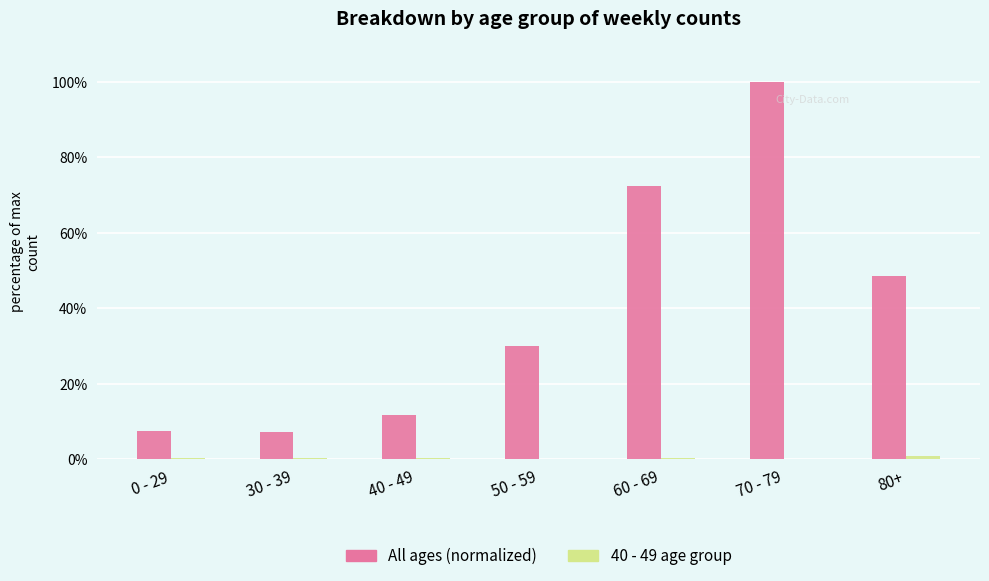

What is the total value across all series at 70 - 79?

100.0